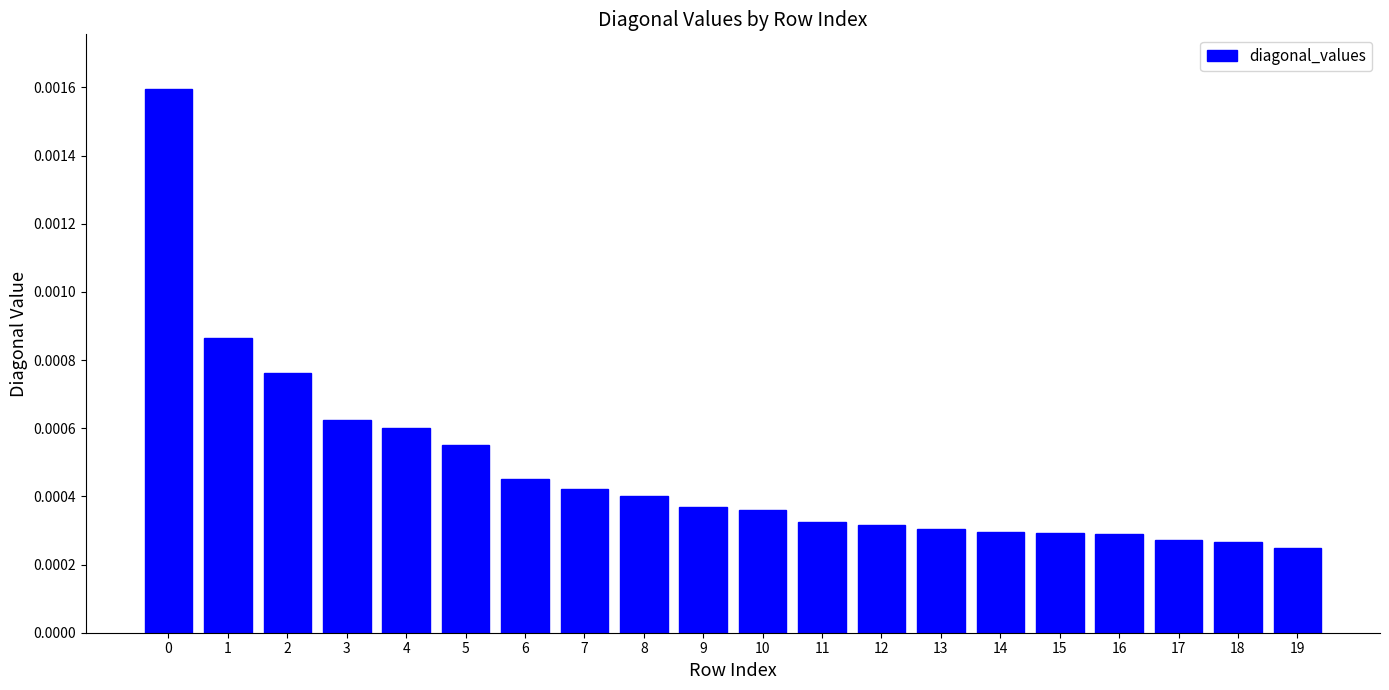

Between 13 and 18, which is larger?

13